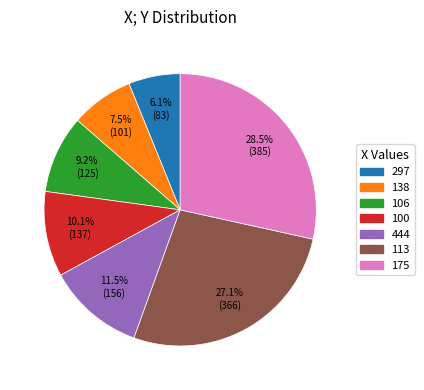

Is 175 the majority of the pie?

No